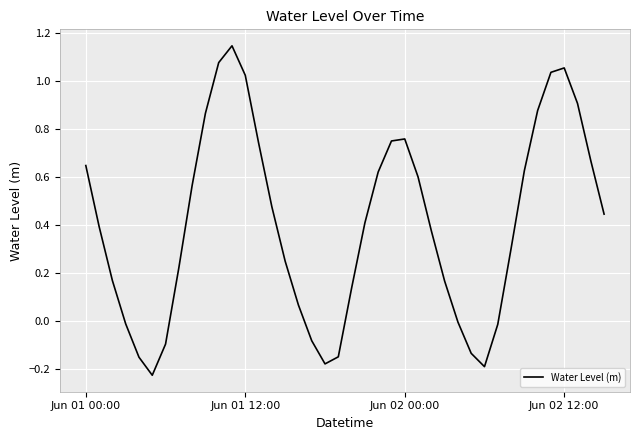

True or false: the data has more than 1 interior local peaks.

True